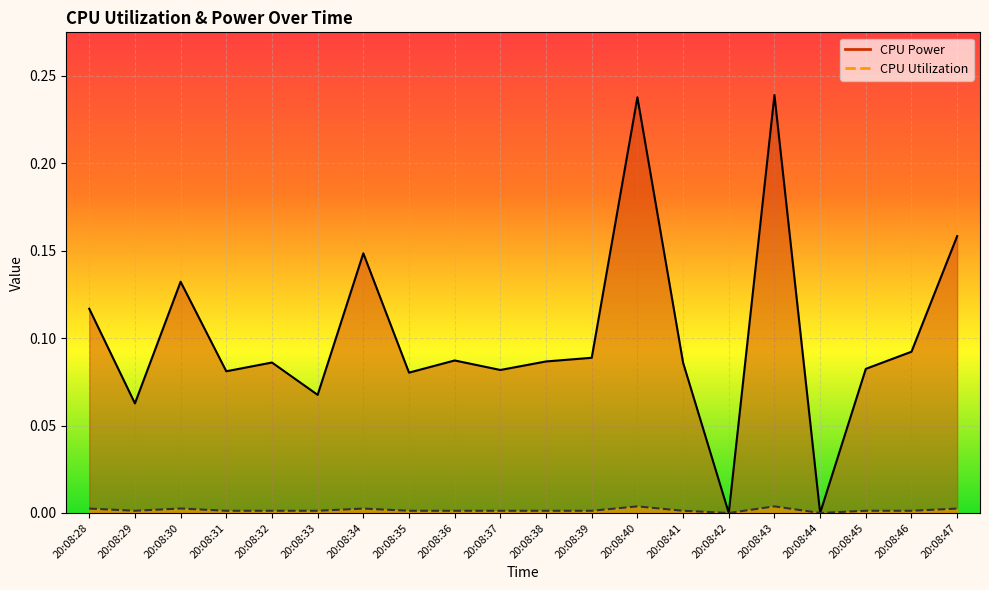

The value of CPU Utilization at 20:08:41 is 0.0. True or false?

True